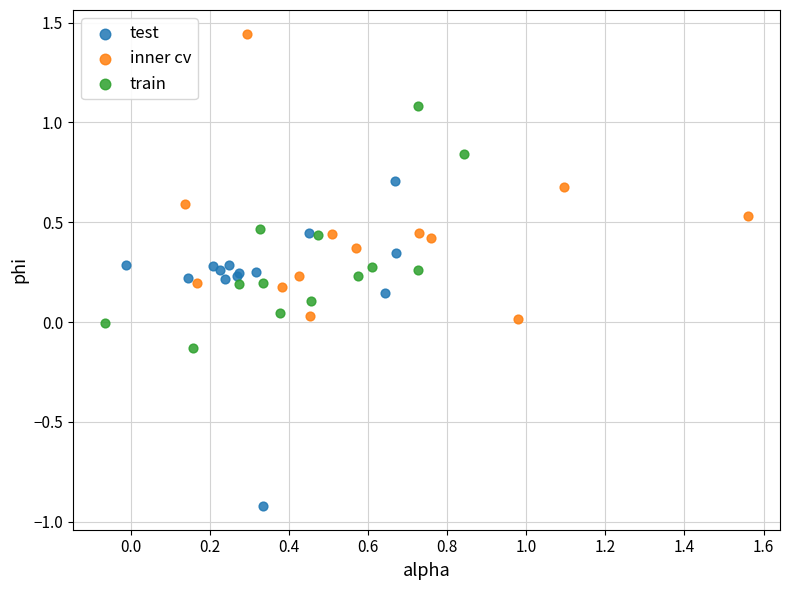

Which series reaches the minimum Y coordinate?

test